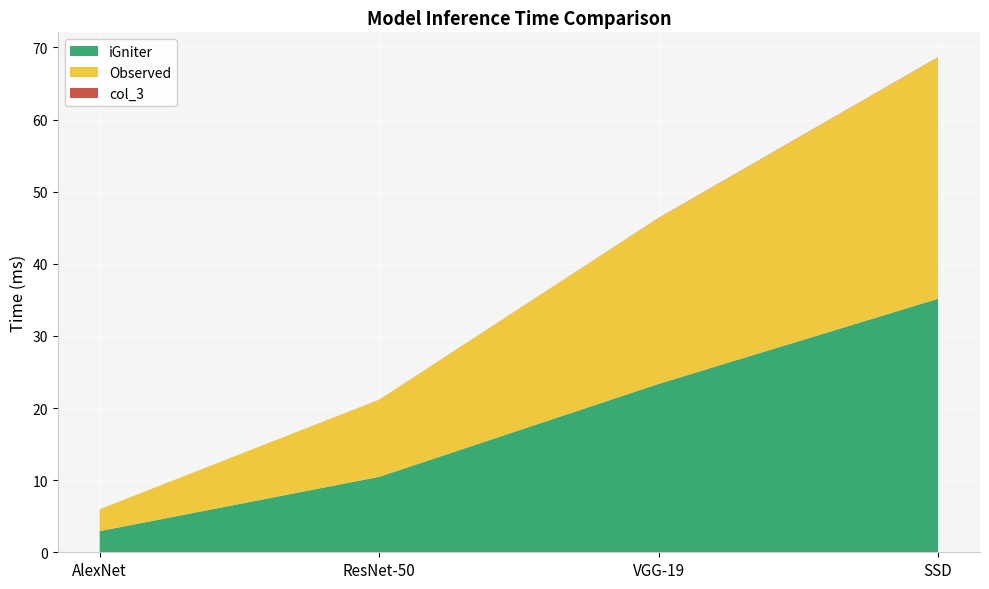

Reading right to left, what are all the values shown in this chart?

iGniter: SSD=35.2	VGG-19=23.4	ResNet-50=10.5	AlexNet=2.9
Observed: SSD=33.5	VGG-19=23.0	ResNet-50=10.7	AlexNet=3.0
col_3: SSD=0.0	VGG-19=0.0	ResNet-50=0.0	AlexNet=0.0